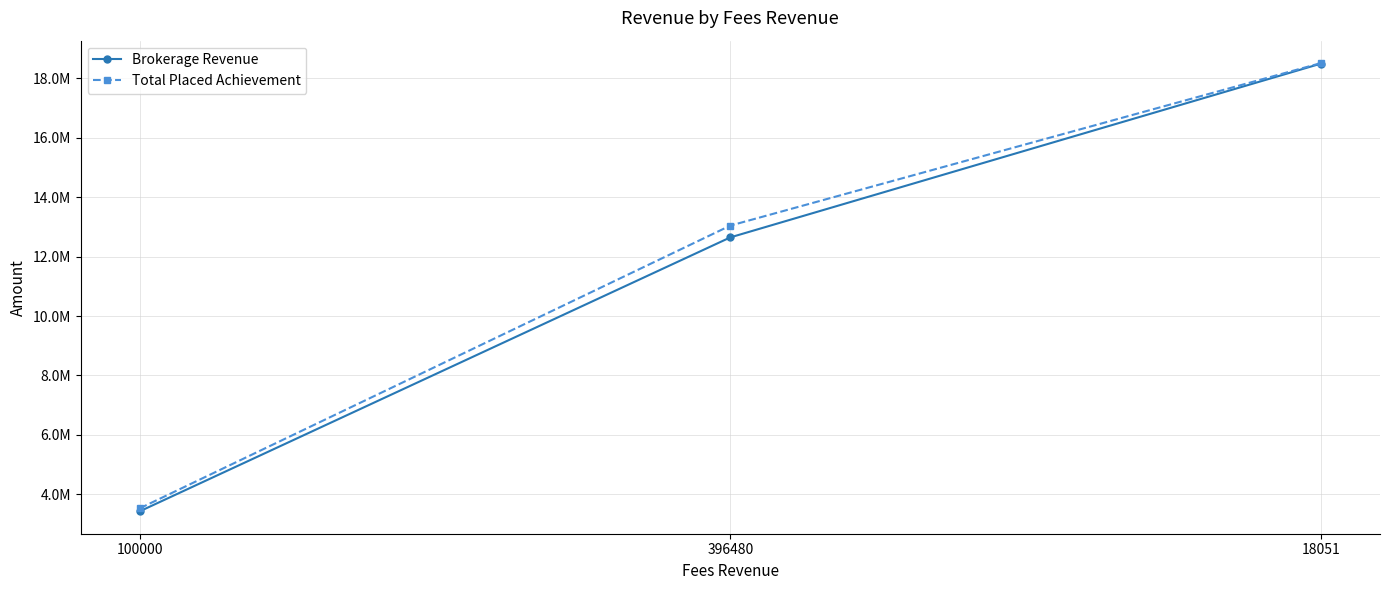

Rank the categories by Brokerage Revenue value from lowest to highest.

100000, 396480, 18051